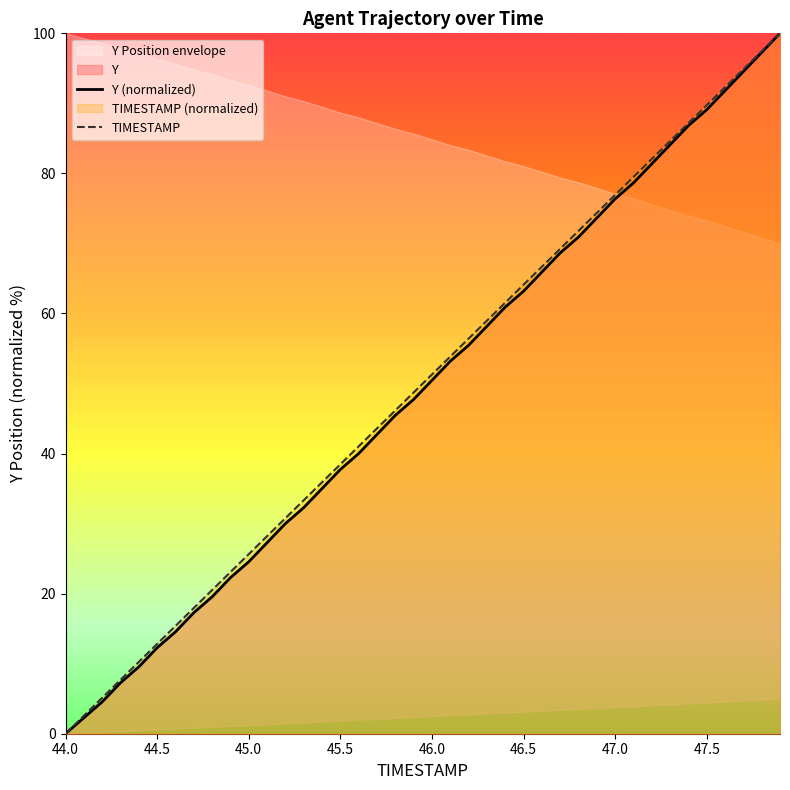

True or false: Y and TIMESTAMP intersect in this chart.

False